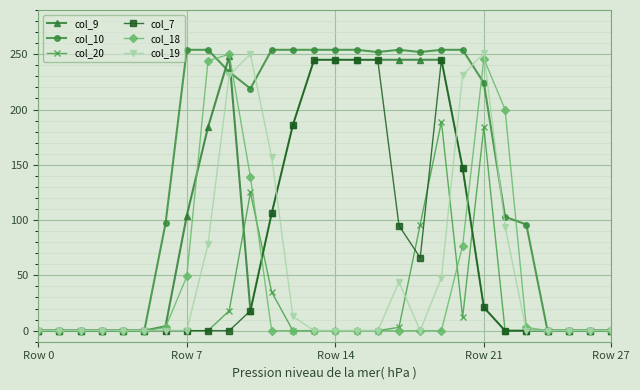

Which series has the widest spread of values?

col_10